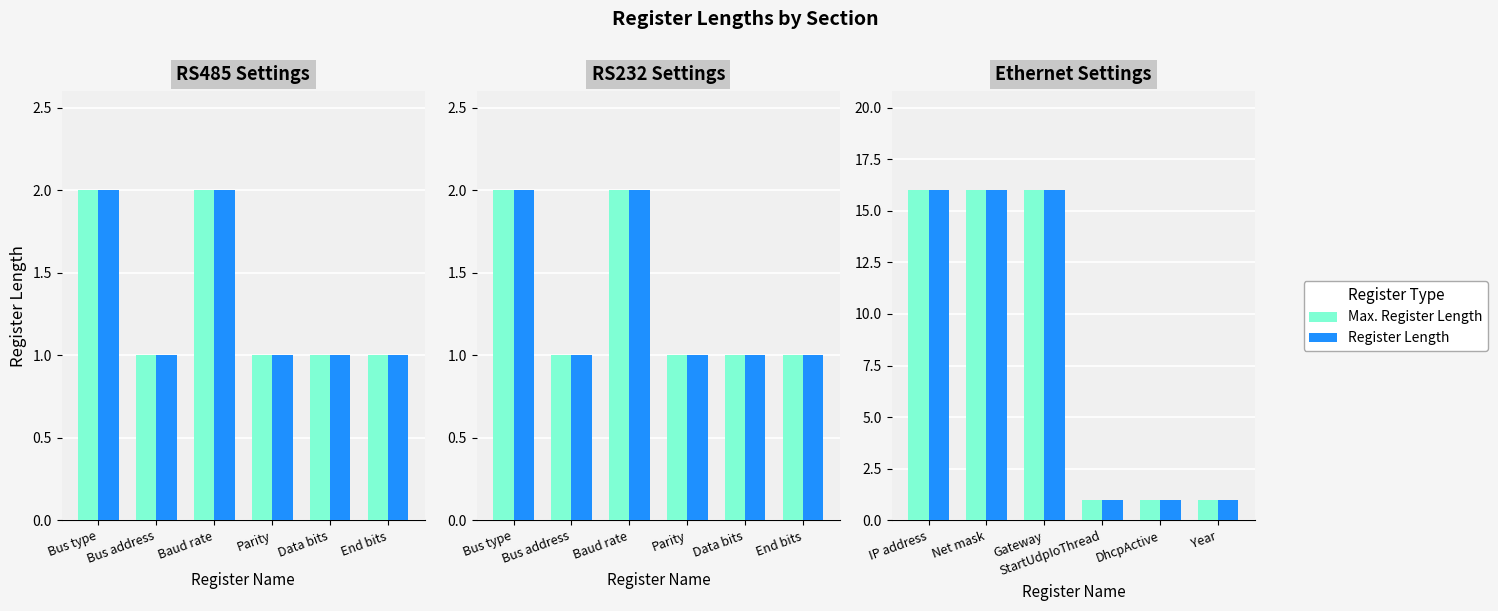

Rank the series by their maximum value, from lowest to highest.

Max. Register Length, Register Length